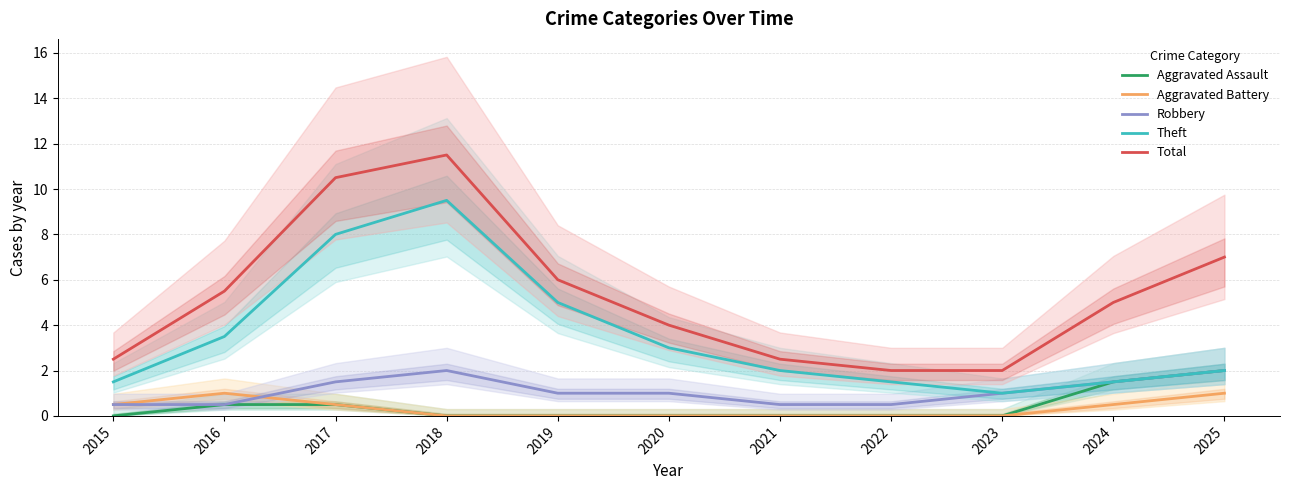

Is it true that Aggravated Assault equals 0.0 at 2023?

True